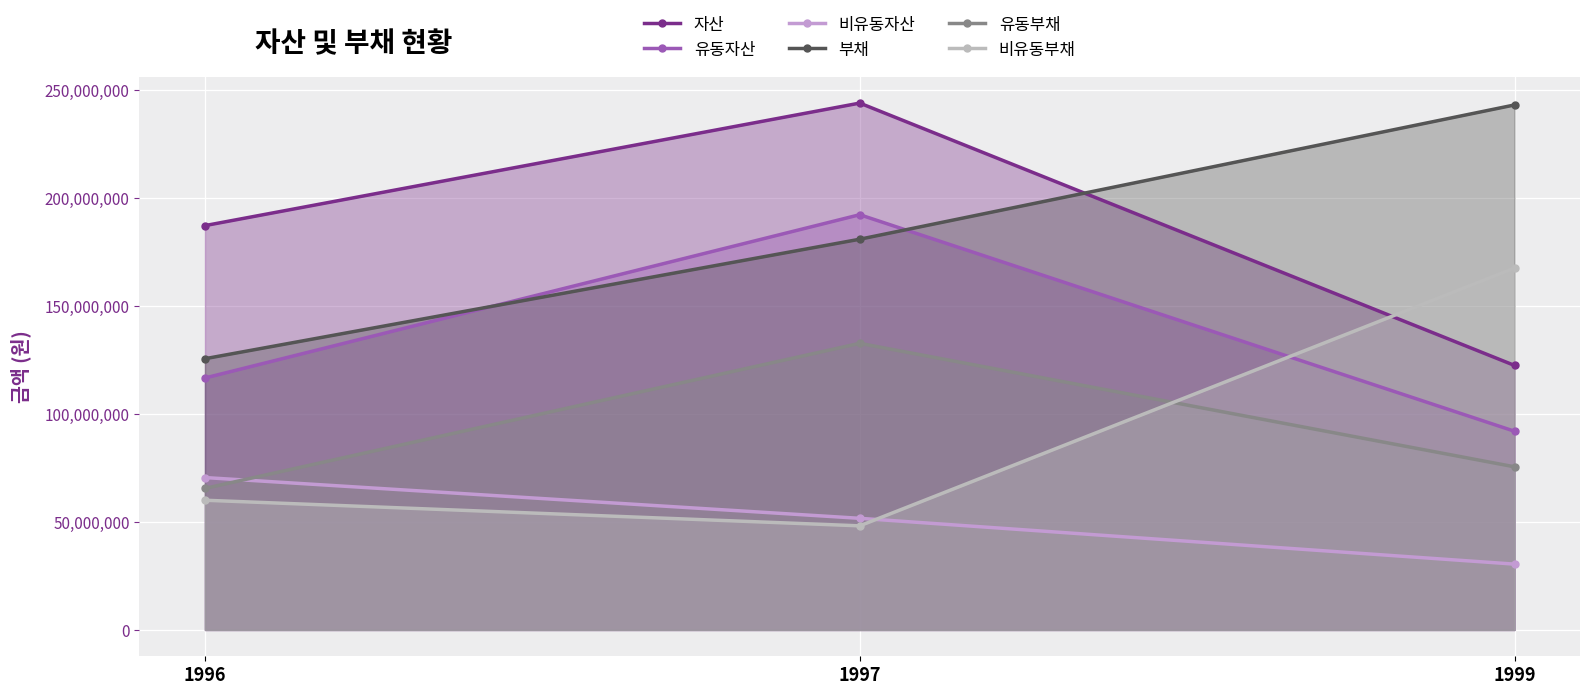

What is the value of the 부채 point at the 2nd from the left?

180931133